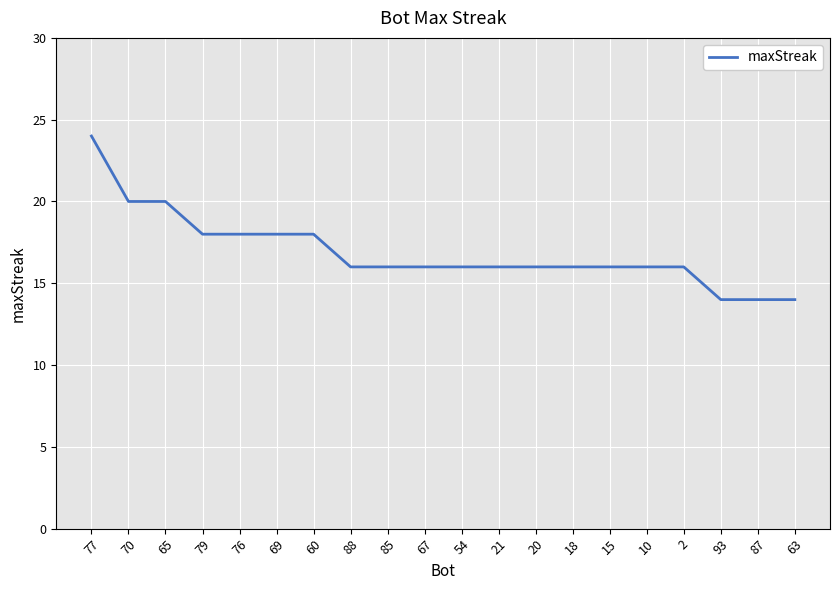

What is the difference between the values at 65 and 54?

4